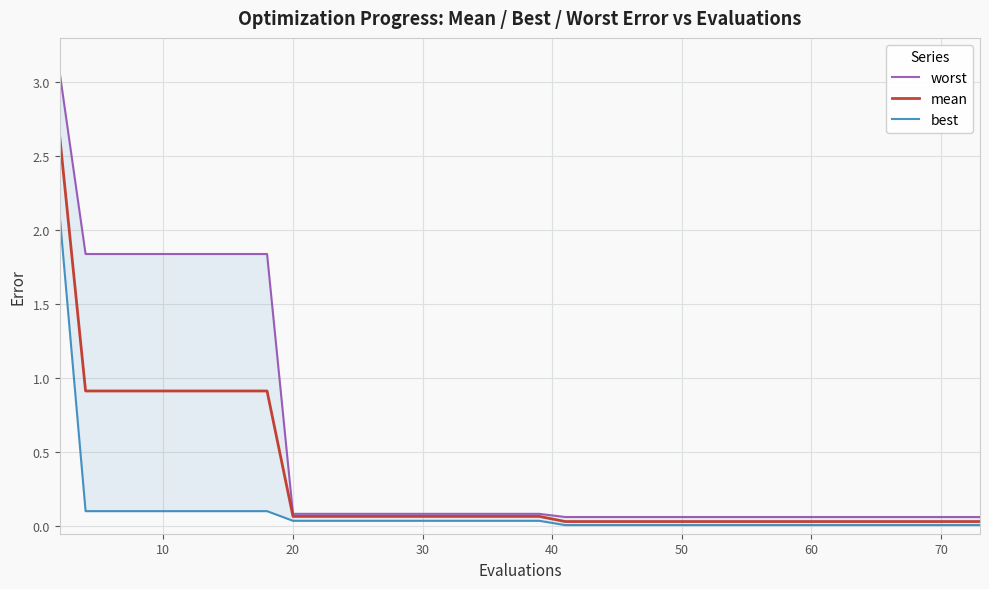

True or false: worst and mean intersect in this chart.

False